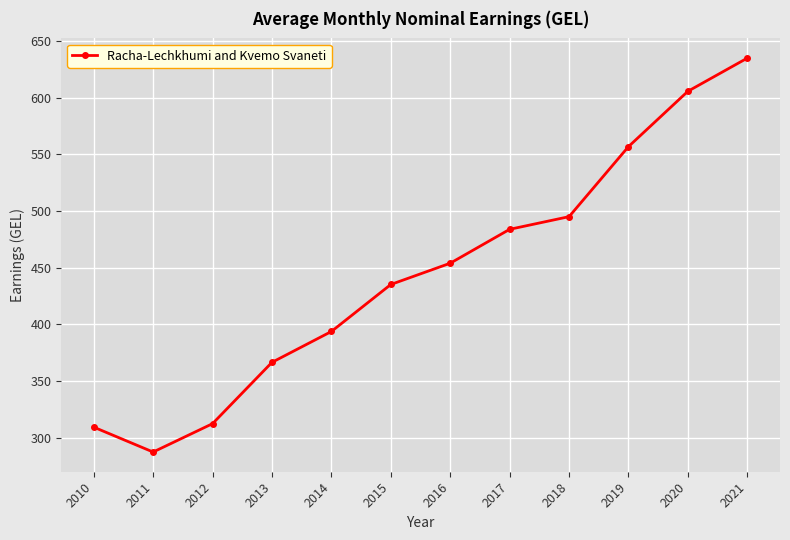

What is the value of the 7th point from the left?

453.9